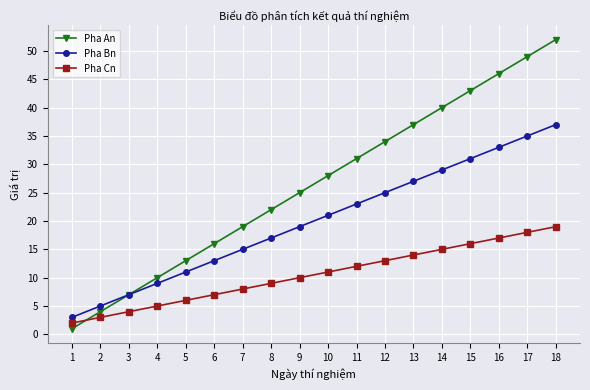

At which label does Pha An reach its peak?

18